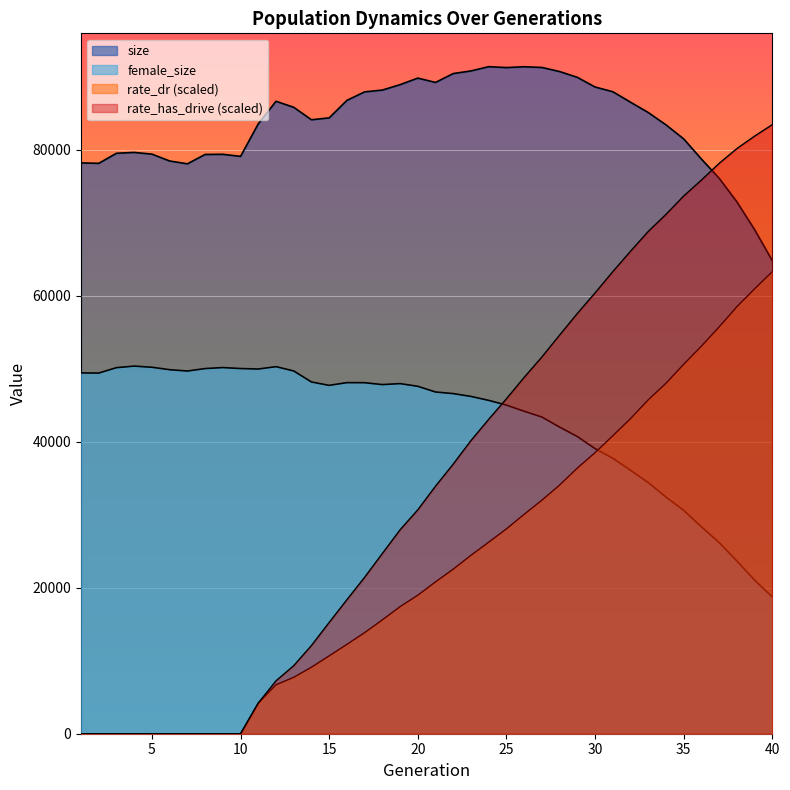

What is the sum of all size values?

3345160.0